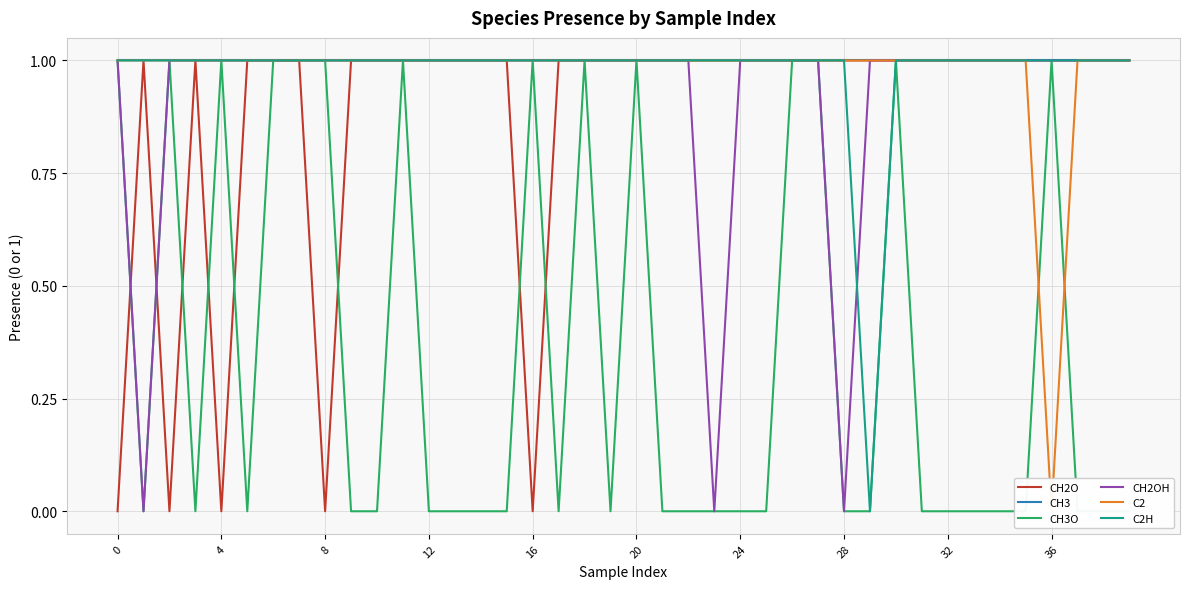

What is the label of the 7th point from the right?

33